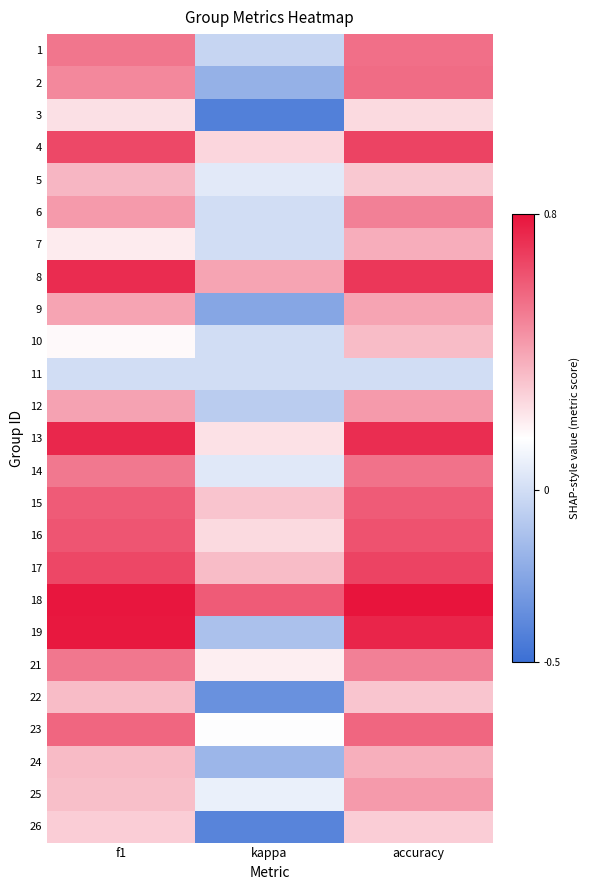

Reading left to right, what are all the values shown in this chart?

1: f1=0.5	kappa=-0.0	accuracy=0.5
2: f1=0.5	kappa=-0.2	accuracy=0.6
3: f1=0.2	kappa=-0.4	accuracy=0.2
4: f1=0.7	kappa=0.3	accuracy=0.7
5: f1=0.3	kappa=0.1	accuracy=0.3
6: f1=0.4	kappa=0.0	accuracy=0.5
7: f1=0.2	kappa=0.0	accuracy=0.4
8: f1=0.7	kappa=0.4	accuracy=0.7
9: f1=0.4	kappa=-0.2	accuracy=0.4
10: f1=0.2	kappa=0.0	accuracy=0.3
11: f1=0.0	kappa=0.0	accuracy=0.0
12: f1=0.4	kappa=-0.1	accuracy=0.4
13: f1=0.7	kappa=0.2	accuracy=0.7
14: f1=0.5	kappa=0.0	accuracy=0.5
15: f1=0.6	kappa=0.3	accuracy=0.6
16: f1=0.6	kappa=0.2	accuracy=0.6
17: f1=0.7	kappa=0.3	accuracy=0.7
18: f1=0.8	kappa=0.6	accuracy=0.8
19: f1=0.8	kappa=-0.1	accuracy=0.8
21: f1=0.5	kappa=0.2	accuracy=0.5
22: f1=0.3	kappa=-0.3	accuracy=0.3
23: f1=0.6	kappa=0.1	accuracy=0.6
24: f1=0.3	kappa=-0.2	accuracy=0.4
25: f1=0.3	kappa=0.1	accuracy=0.4
26: f1=0.3	kappa=-0.4	accuracy=0.3